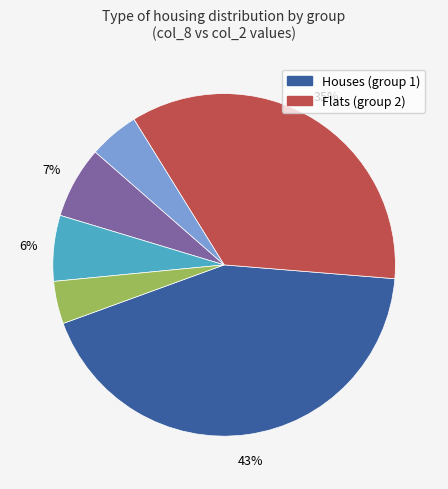

Is there a majority slice in this chart?

No